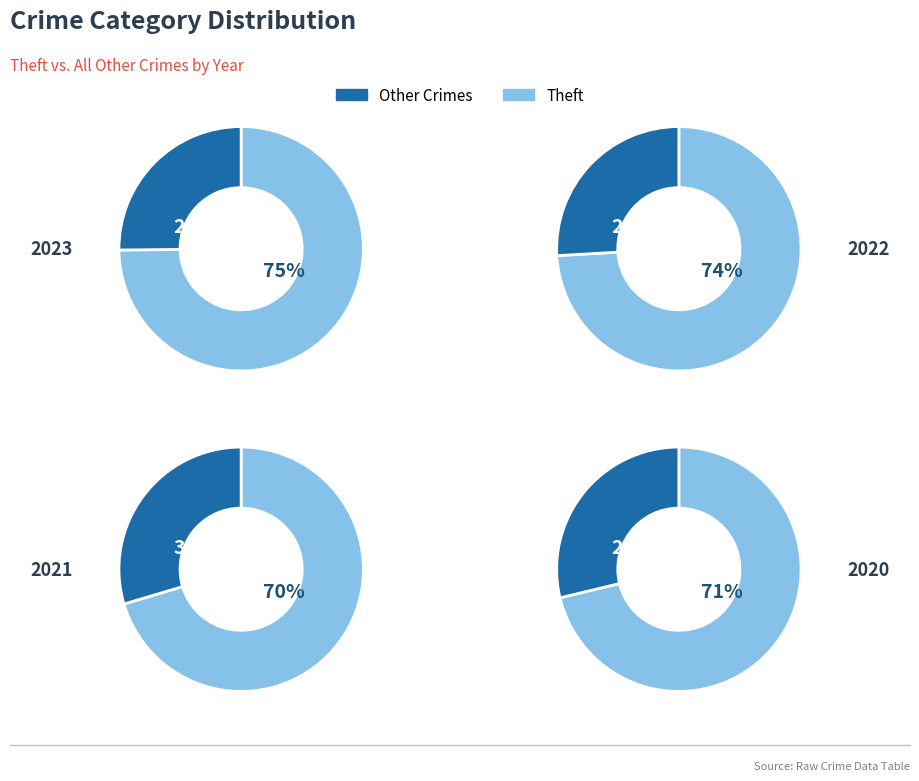

How many slices are in this pie chart?

8